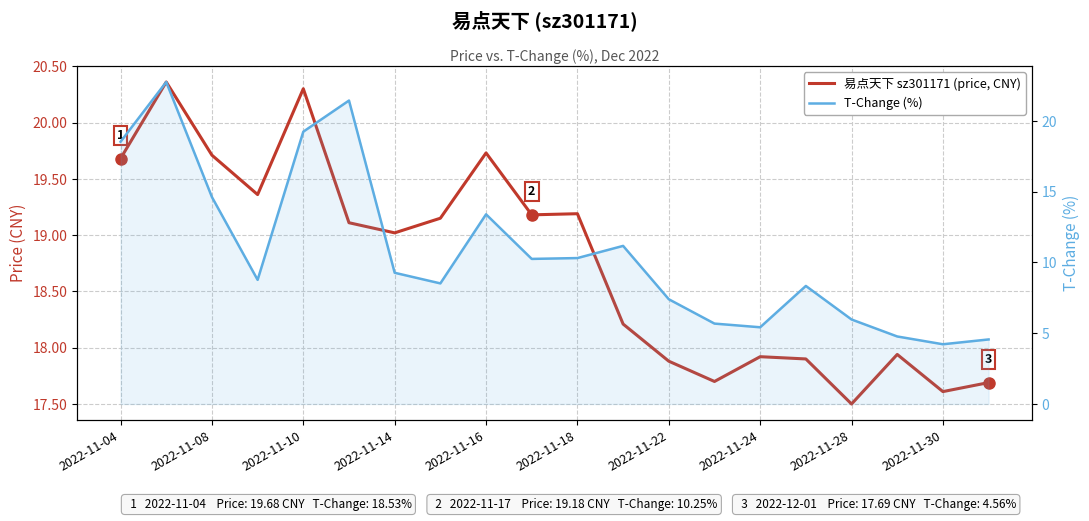

What is the difference between the highest and lowest values at 2022-11-24?

12.5